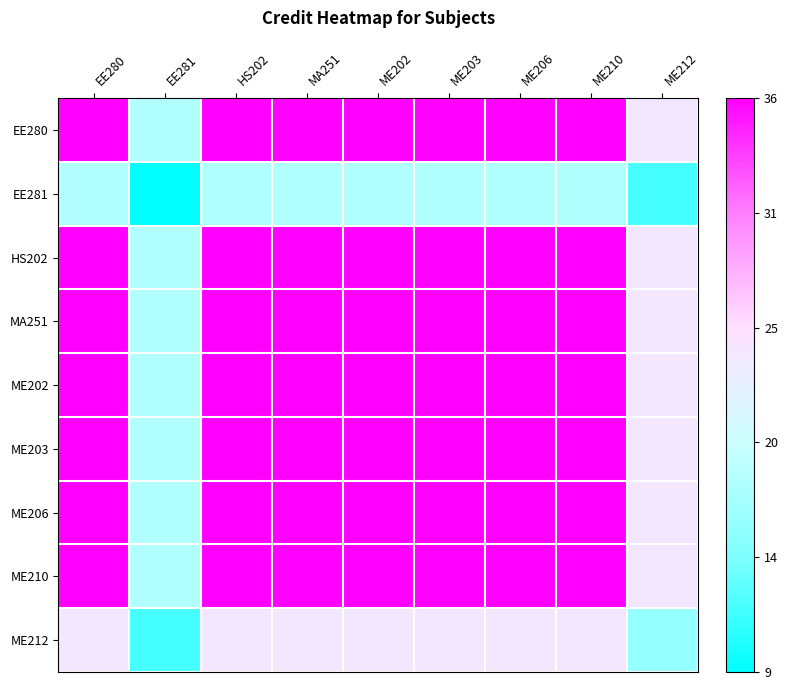

Reading left to right, list all the values displayed in this chart.

EE280: EE280=1.0	EE281=0.3	HS202=1.0	MA251=1.0	ME202=1.0	ME203=1.0	ME206=1.0	ME210=1.0	ME212=0.6
EE281: EE280=0.3	EE281=0.0	HS202=0.3	MA251=0.3	ME202=0.3	ME203=0.3	ME206=0.3	ME210=0.3	ME212=0.1
HS202: EE280=1.0	EE281=0.3	HS202=1.0	MA251=1.0	ME202=1.0	ME203=1.0	ME206=1.0	ME210=1.0	ME212=0.6
MA251: EE280=1.0	EE281=0.3	HS202=1.0	MA251=1.0	ME202=1.0	ME203=1.0	ME206=1.0	ME210=1.0	ME212=0.6
ME202: EE280=1.0	EE281=0.3	HS202=1.0	MA251=1.0	ME202=1.0	ME203=1.0	ME206=1.0	ME210=1.0	ME212=0.6
ME203: EE280=1.0	EE281=0.3	HS202=1.0	MA251=1.0	ME202=1.0	ME203=1.0	ME206=1.0	ME210=1.0	ME212=0.6
ME206: EE280=1.0	EE281=0.3	HS202=1.0	MA251=1.0	ME202=1.0	ME203=1.0	ME206=1.0	ME210=1.0	ME212=0.6
ME210: EE280=1.0	EE281=0.3	HS202=1.0	MA251=1.0	ME202=1.0	ME203=1.0	ME206=1.0	ME210=1.0	ME212=0.6
ME212: EE280=0.6	EE281=0.1	HS202=0.6	MA251=0.6	ME202=0.6	ME203=0.6	ME206=0.6	ME210=0.6	ME212=0.3